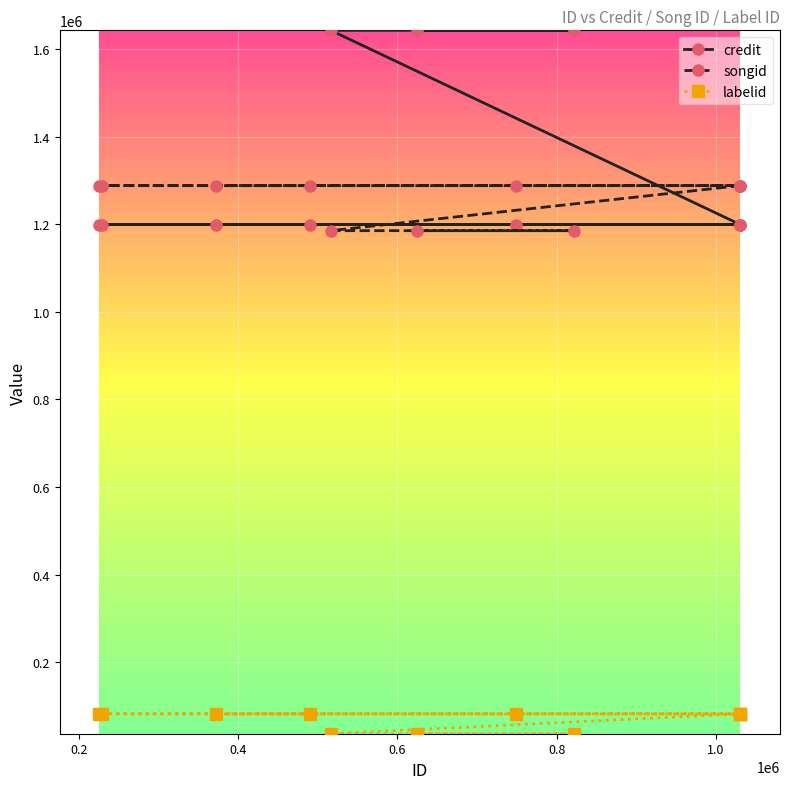

What is the value of the songid point at the 4th from the left?

1288431